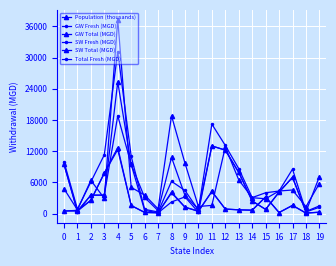

How many interior local peaks does the Total Fresh (MGD) series have?

4